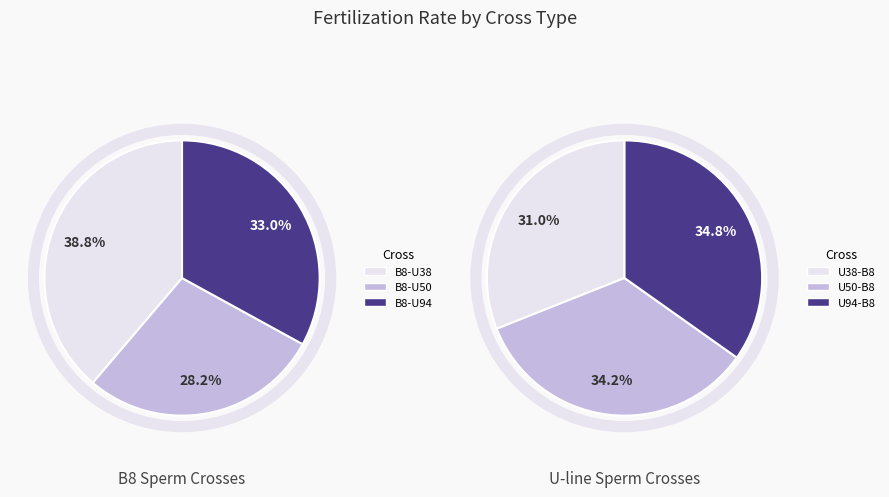

The B8-U38 slice represents 3% of the pie. True or false?

False